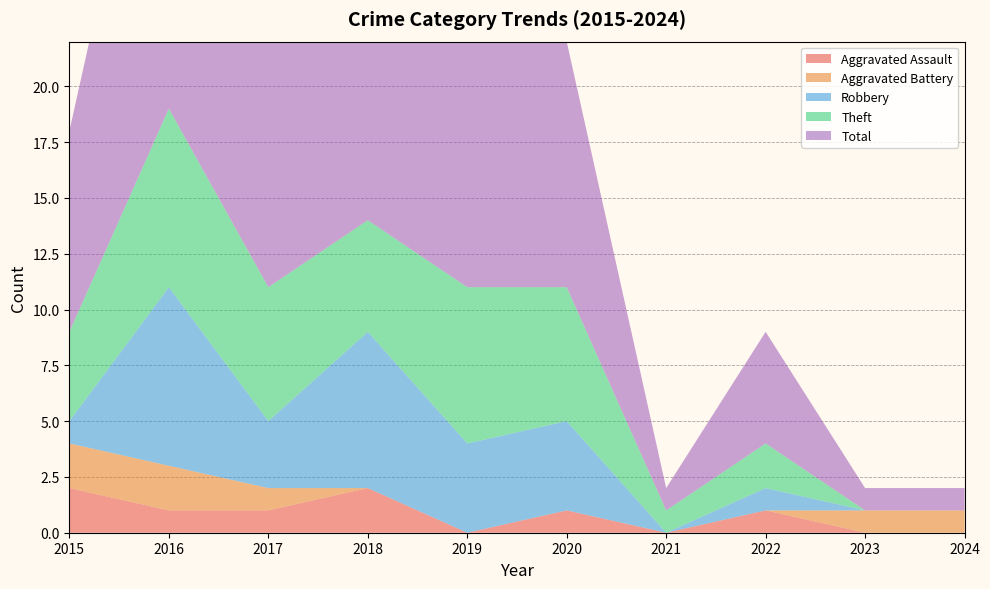

Reading right to left, transcribe all the data shown in this chart.

Aggravated Assault: 2024=0	2023=0	2022=1	2021=0	2020=1	2019=0	2018=2	2017=1	2016=1	2015=2
Aggravated Battery: 2024=1	2023=1	2022=0	2021=0	2020=0	2019=0	2018=0	2017=1	2016=2	2015=2
Robbery: 2024=0	2023=0	2022=1	2021=0	2020=4	2019=4	2018=7	2017=3	2016=8	2015=1
Theft: 2024=0	2023=0	2022=2	2021=1	2020=6	2019=7	2018=5	2017=6	2016=8	2015=4
Total: 2024=1	2023=1	2022=5	2021=1	2020=11	2019=11	2018=14	2017=11	2016=19	2015=9